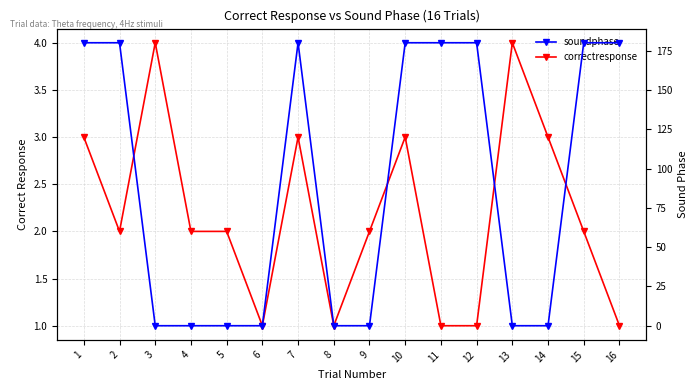

Between 7 and 6, which is larger?

7